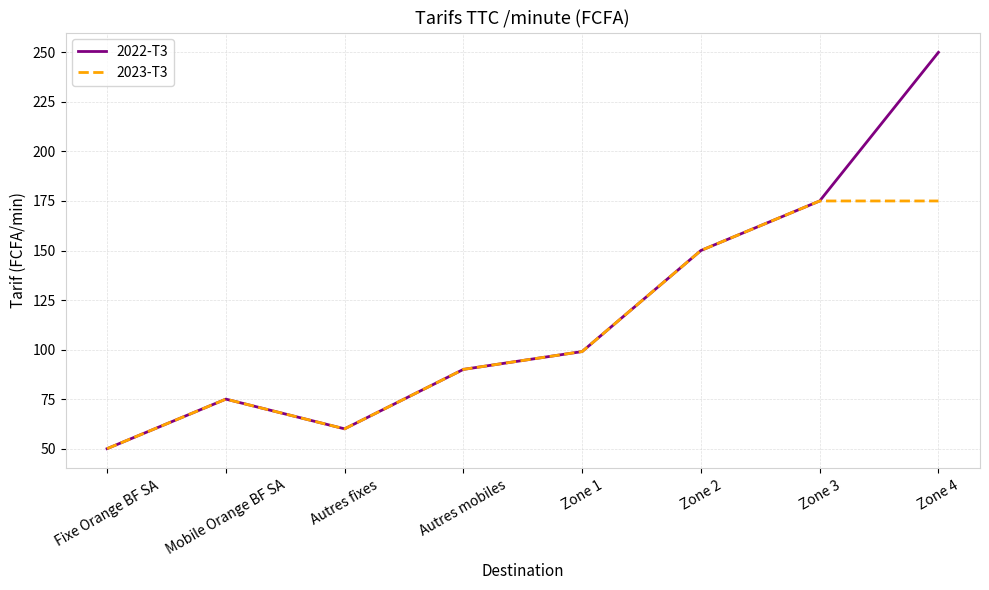

Reading left to right, transcribe all the data shown in this chart.

2022-T3: 50	75	60	90	99	150	175	250
2023-T3: 50	75	60	90	99	150	175	175